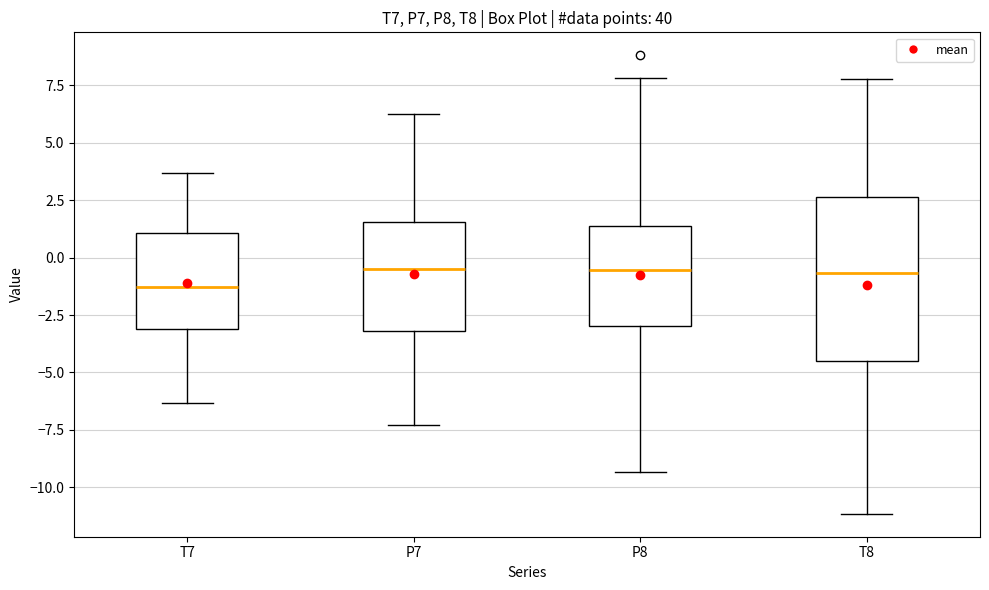

Reading left to right, read every box against the y-axis: the position of its median line, the range the box covers, and the ends of its whiskers. The values are not printed on the chart, so give them approximately, as read against the axis.

T7: median -1.5, box -3.0 to 1.0, whiskers -6.5 to 3.5
P7: median -0.5, box -3.0 to 1.5, whiskers -7.5 to 6.5
P8: median -0.5, box -3.0 to 1.5, whiskers -9.5 to 8.0
T8: median -0.5, box -4.5 to 2.5, whiskers -11.0 to 8.0